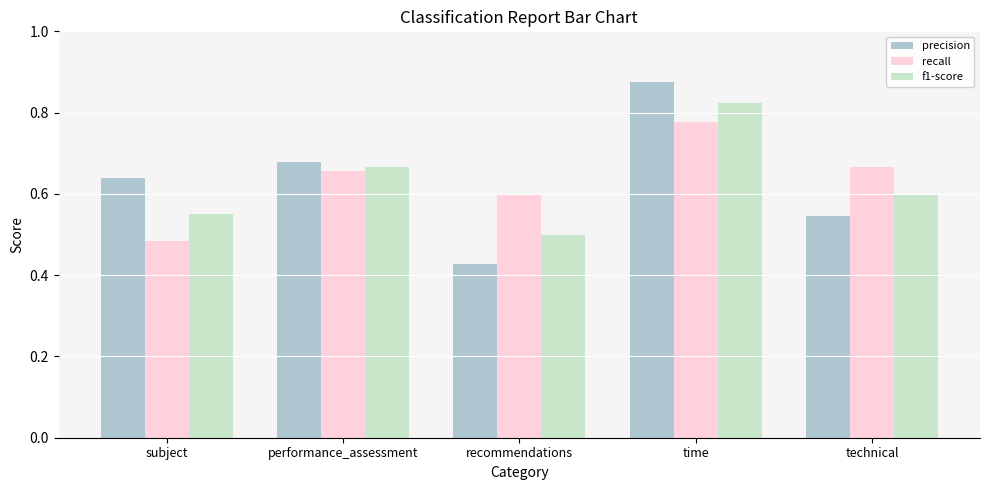

Count the recall values in the range 0 to 1.

5